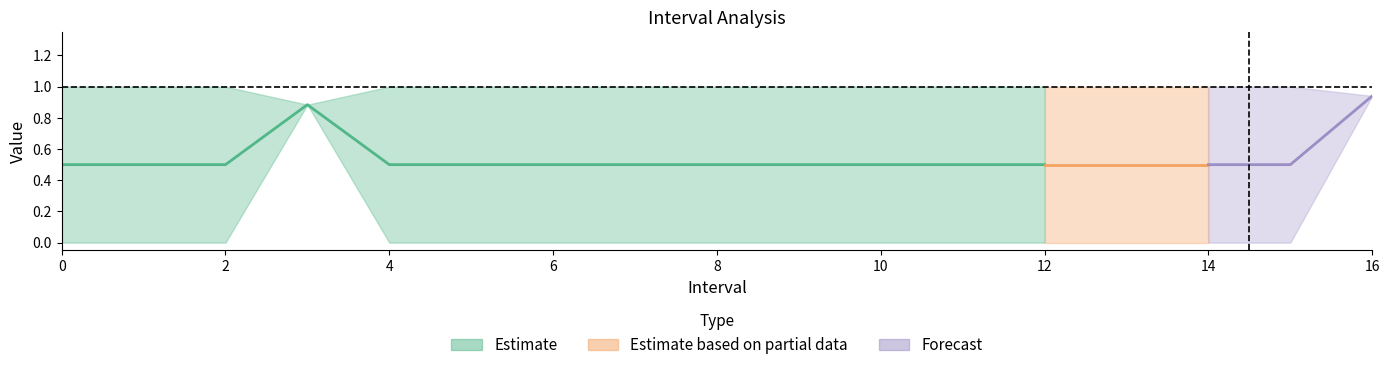

Reading right to left, transcribe all the data shown in this chart.

Zmax: 16=0.9	15=1.0	14=1.0	13=1.0	12=1.0	11=1.0	10=1.0	9=1.0	8=1.0	7=1.0	6=1.0	5=1.0	4=1.0	3=0.9	2=1.0	1=1.0	0=1.0
Zmin: 16=0.9	15=0.0	14=0.0	13=0.0	12=0.0	11=0.0	10=0.0	9=0.0	8=0.0	7=0.0	6=0.0	5=0.0	4=0.0	3=0.9	2=0.0	1=0.0	0=0.0
q_value: 16=-0.0	15=0.0	14=0.0	13=0.0	12=0.0	11=0.0	10=0.0	9=0.0	8=0.0	7=0.0	6=0.0	5=0.0	4=0.0	3=-0.0	2=0.0	1=0.0	0=0.0
SelectedNum: 16=1.0	15=0.0	14=0.0	13=0.0	12=0.0	11=0.0	10=0.0	9=0.0	8=0.0	7=0.0	6=0.0	5=0.0	4=0.0	3=1.0	2=0.0	1=0.0	0=0.0